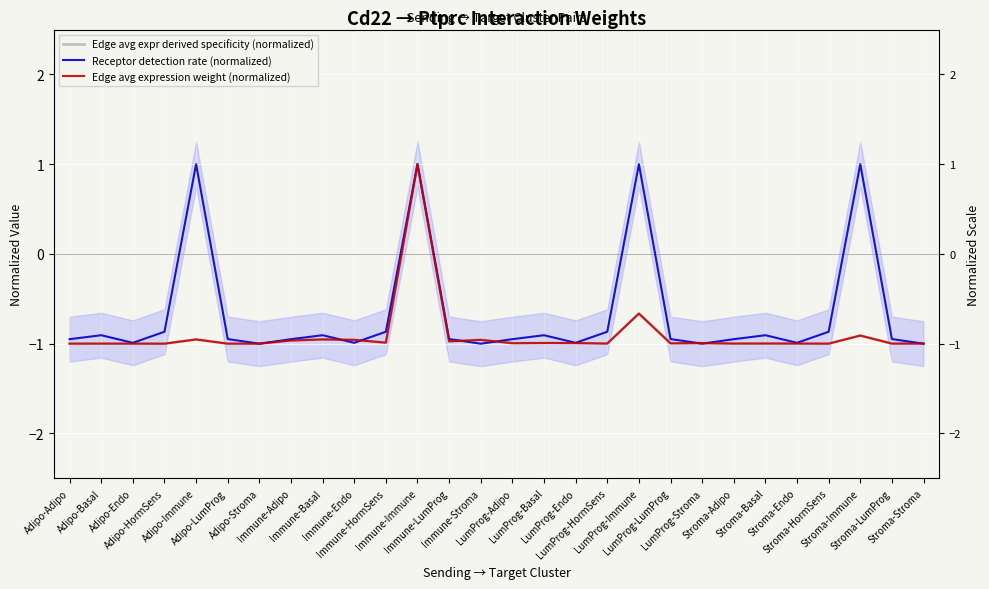

How many lines are shown in the chart?

3